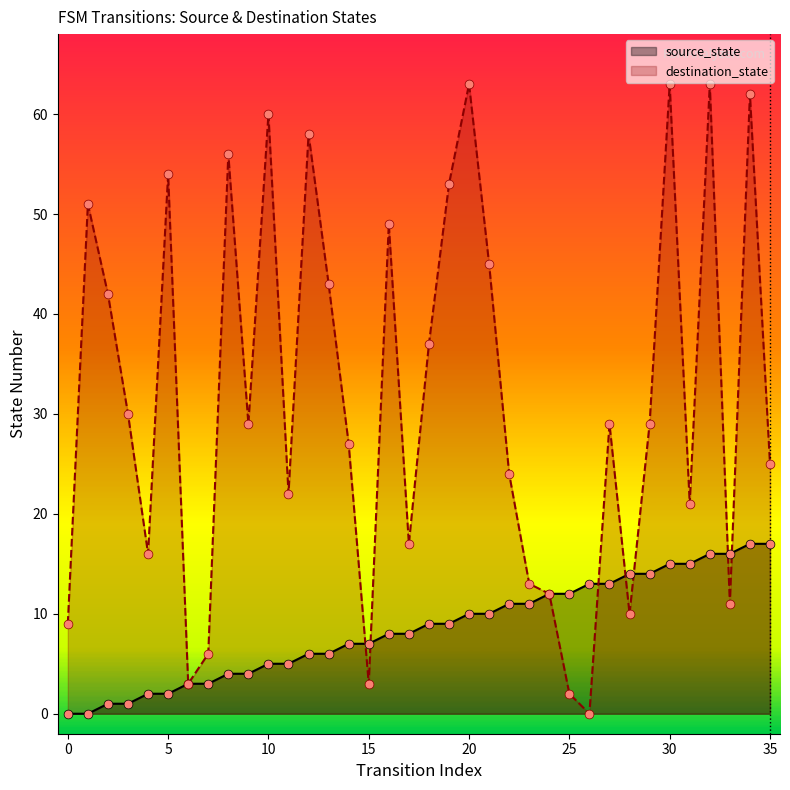

Is the value of destination_state at 29 greater than the value of source_state at 18?

Yes